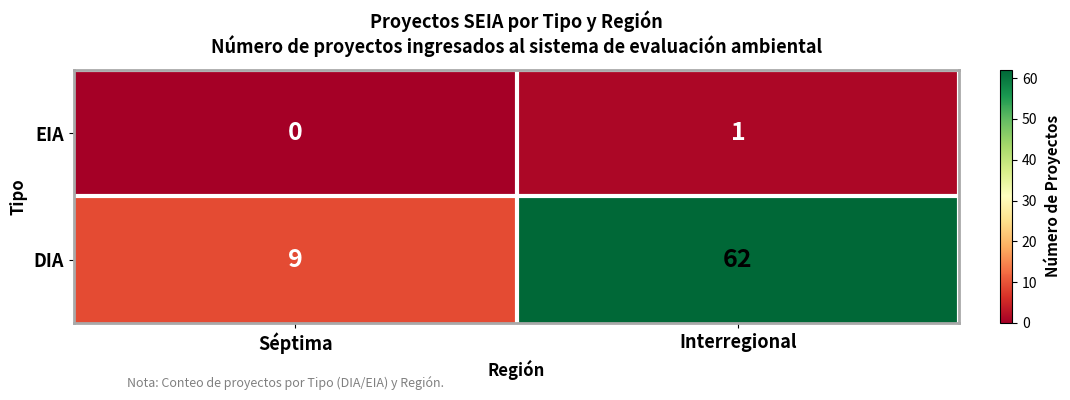

At which label does EIA reach its peak?

Interregional